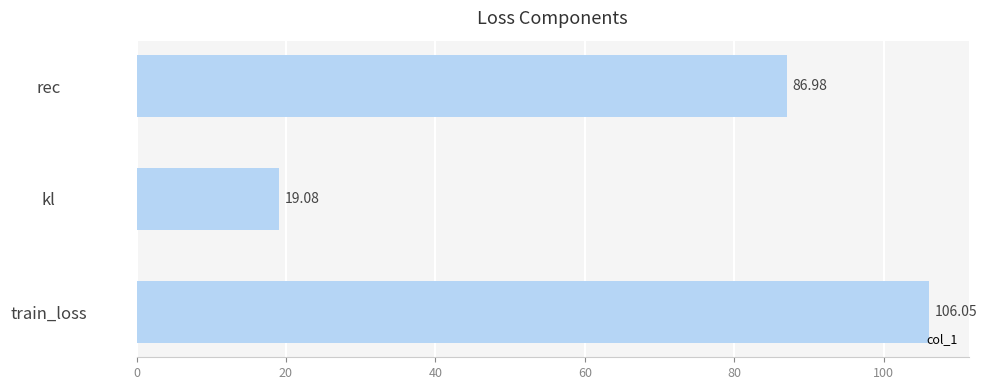

What is the difference between the values at kl and rec?

67.9